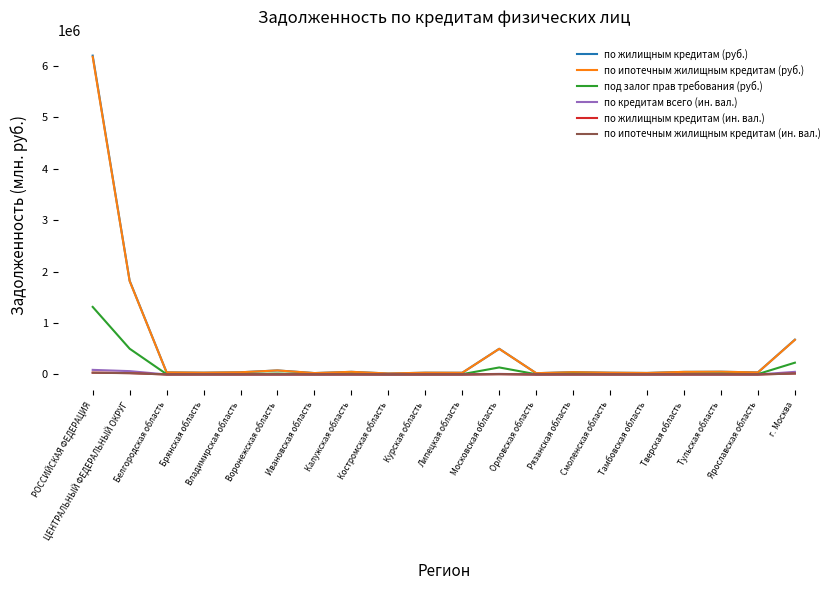

How many series are shown in this chart?

6